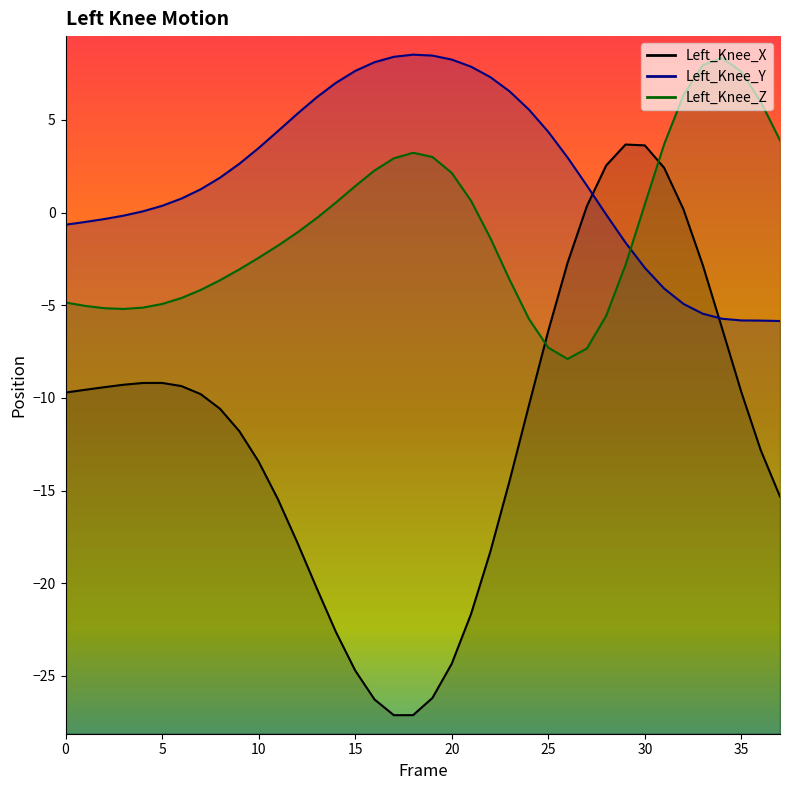

In Left_Knee_X, how many points are higher than both neighbors (excluding endpoints)?

2